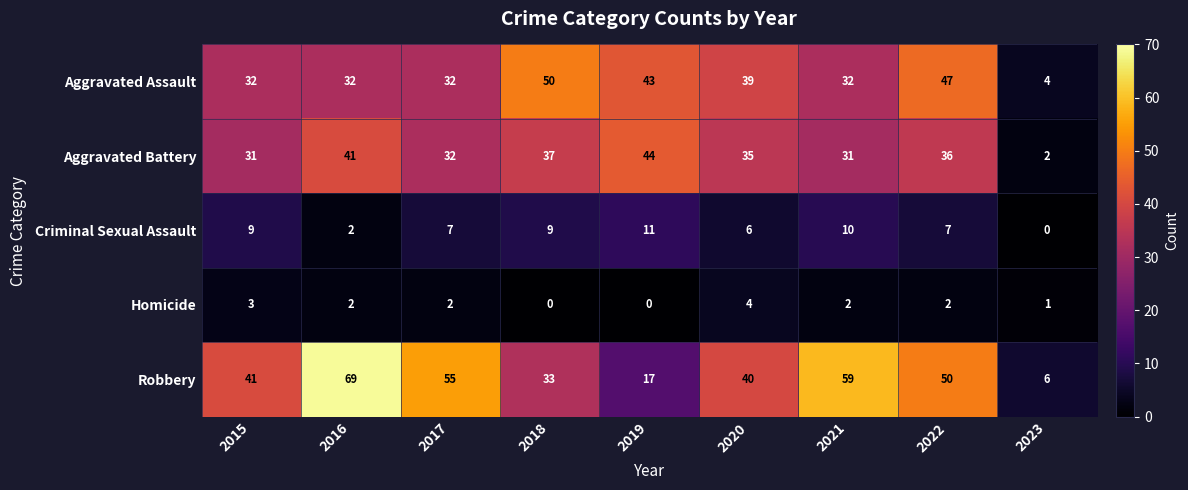

What is the sum of all Criminal Sexual Assault values?

61